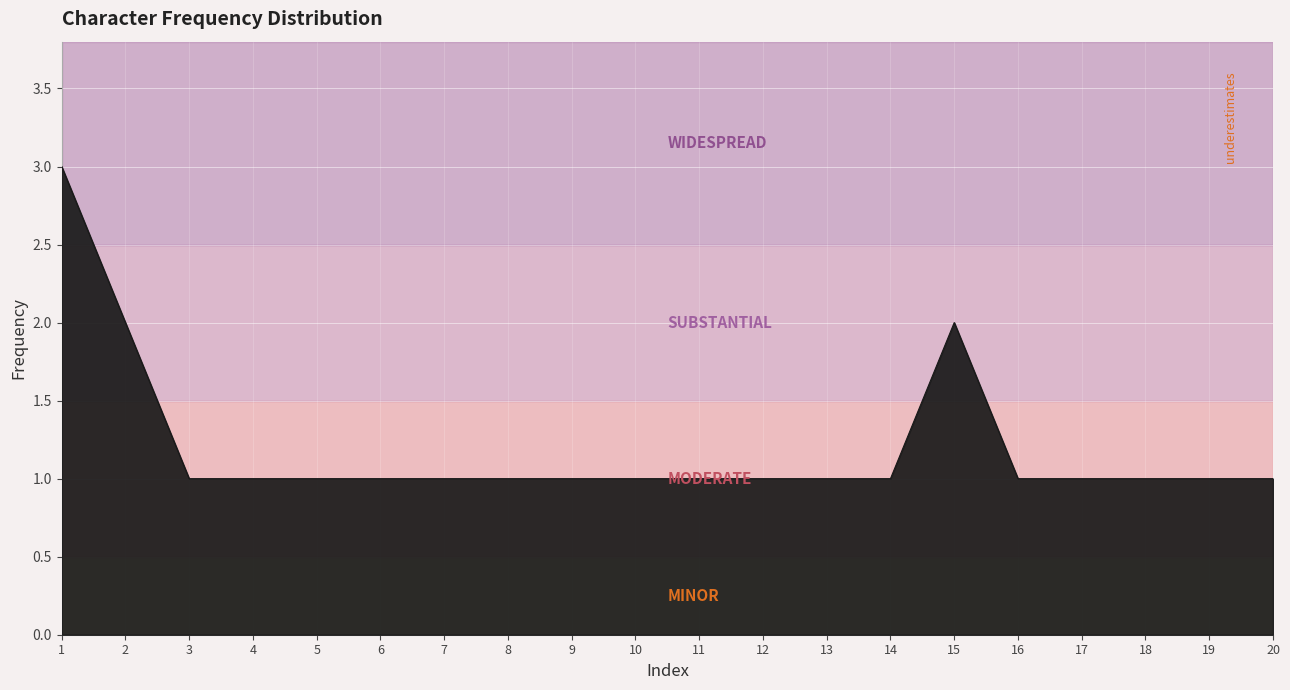

The value at 15 is 2. True or false?

True